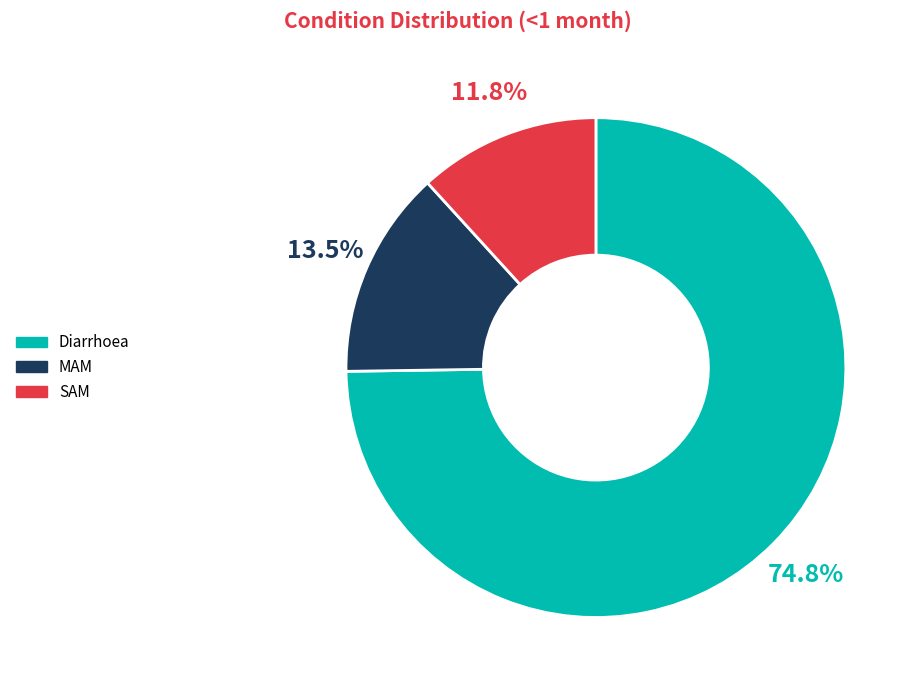

True or false: SAM accounts for 12% of the total.

True